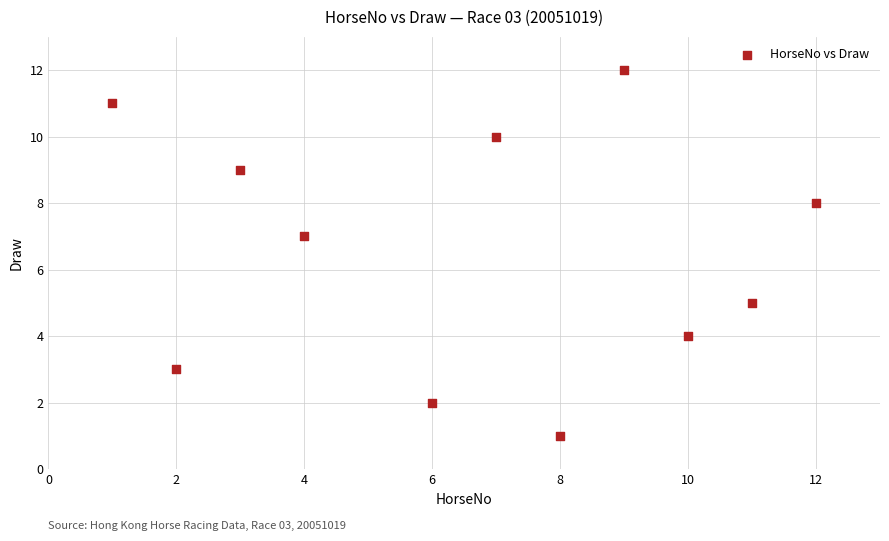

What is the average X value?

7